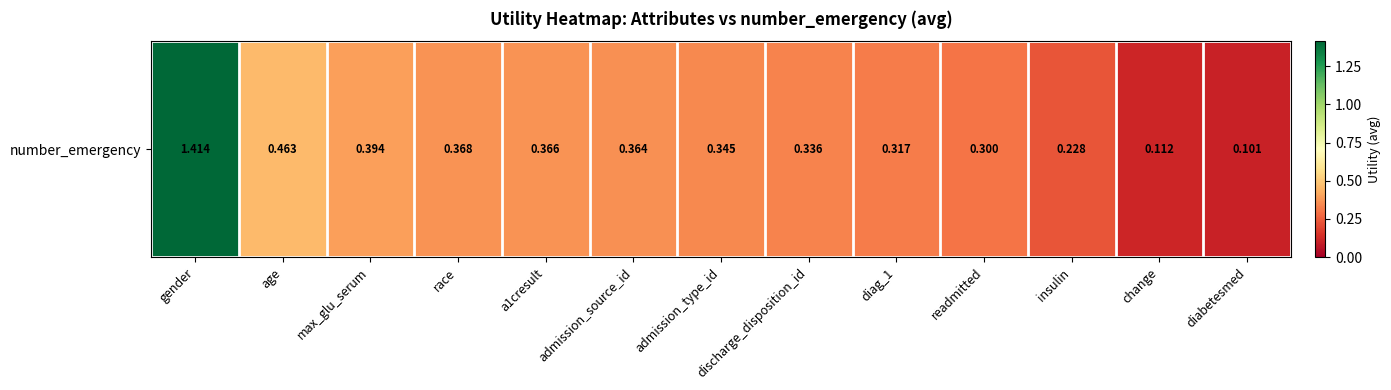

The value at readmitted is 0.3. True or false?

True